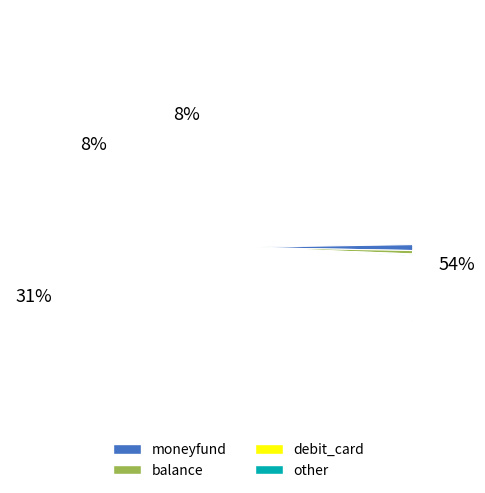

Approximately how many times larger is the value at moneyfund compared to other?

7.0